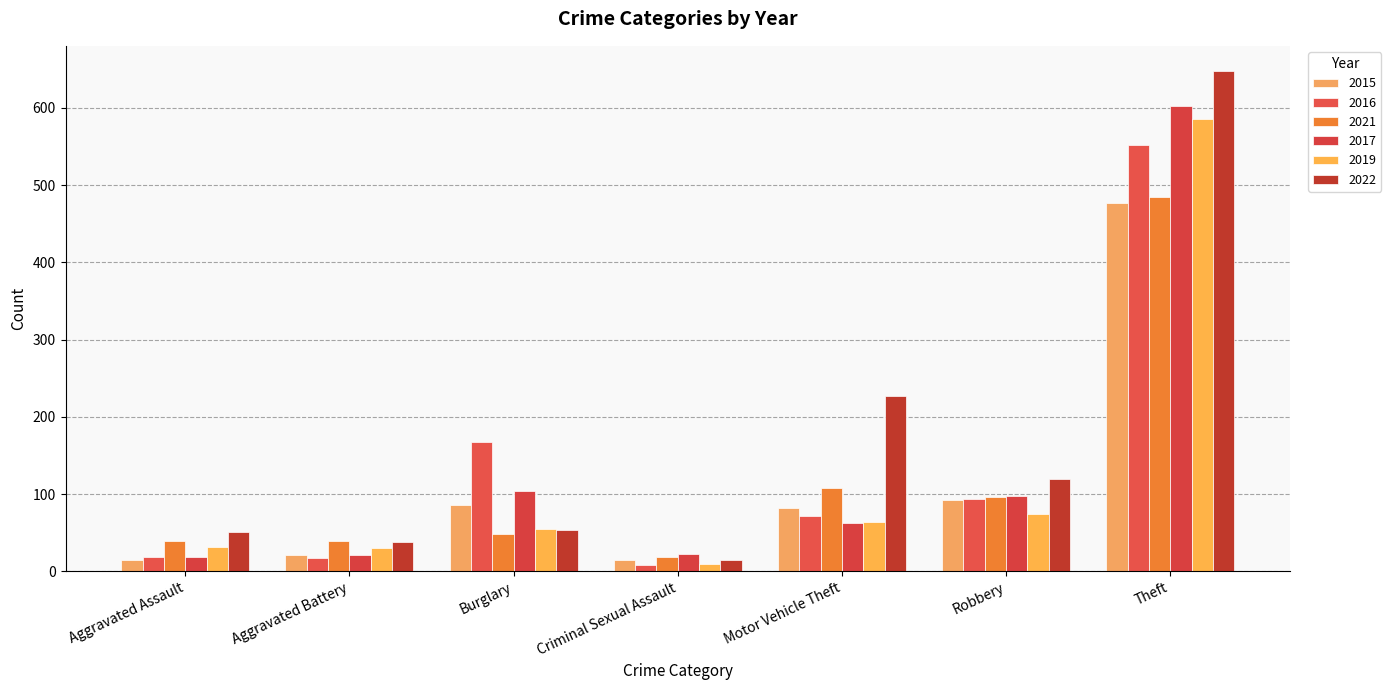

What are all the series names shown in the legend?

2015, 2016, 2021, 2017, 2019, 2022